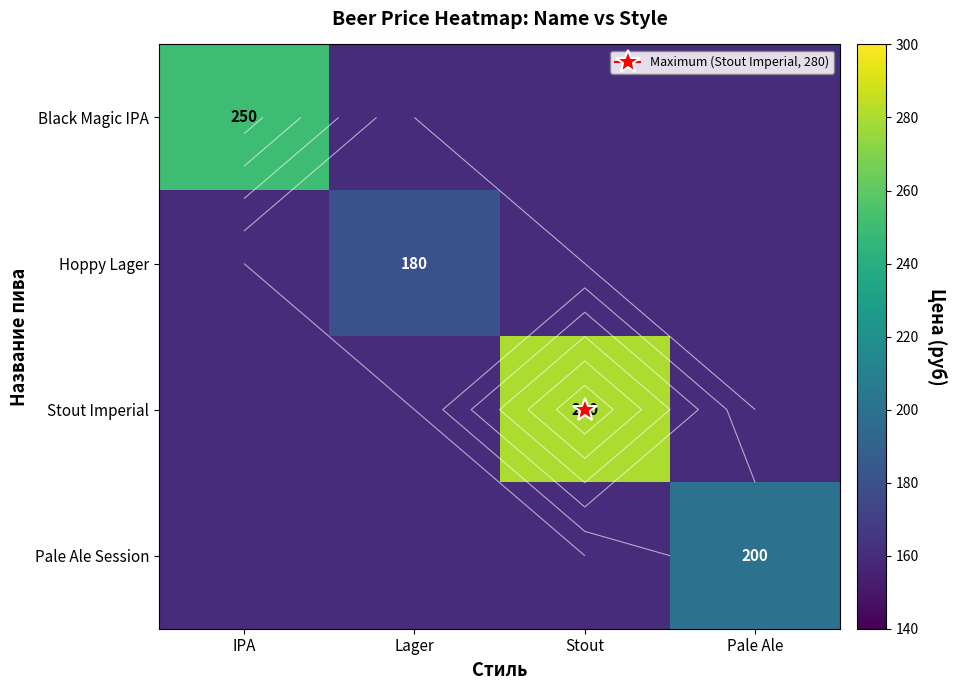

Count the Stout Imperial values in the range 160 to 280.

4